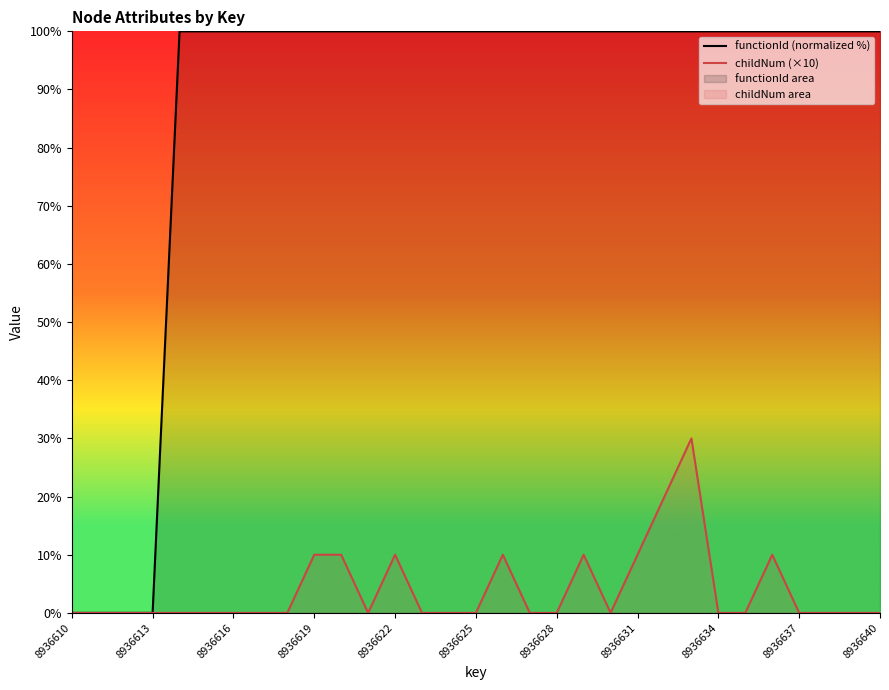

At 8936619, list the series in order from smallest to largest.

childNum (×10), functionId (normalized %)